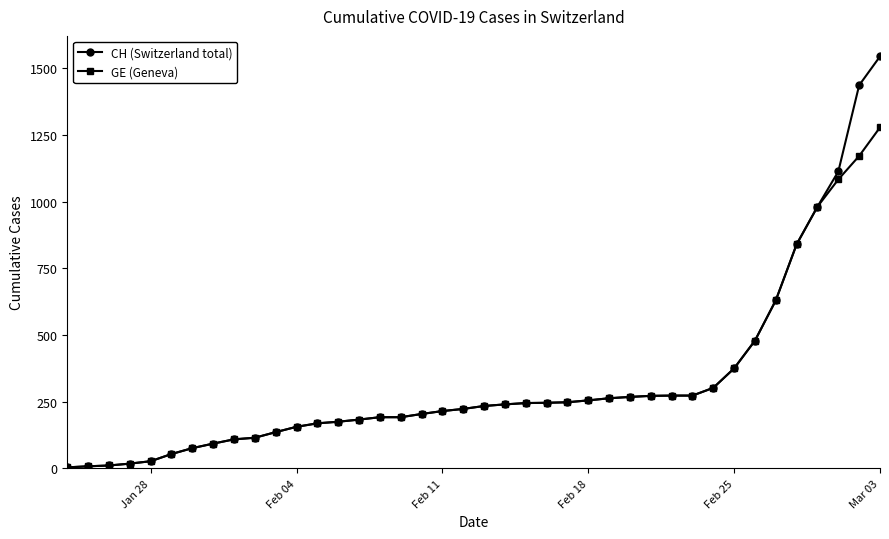

How many values in the GE (Geneva) series are below 234?

20